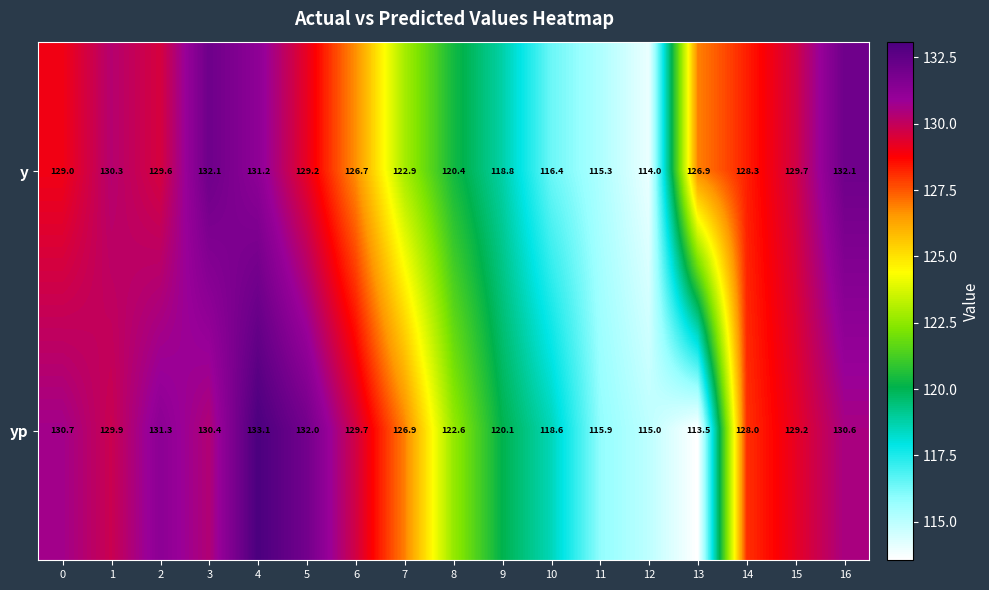

Which series has the largest total across all categories?

yp